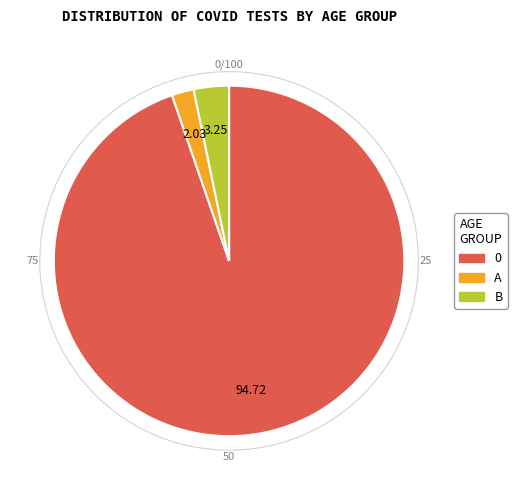

Is there a majority slice in this chart?

Yes